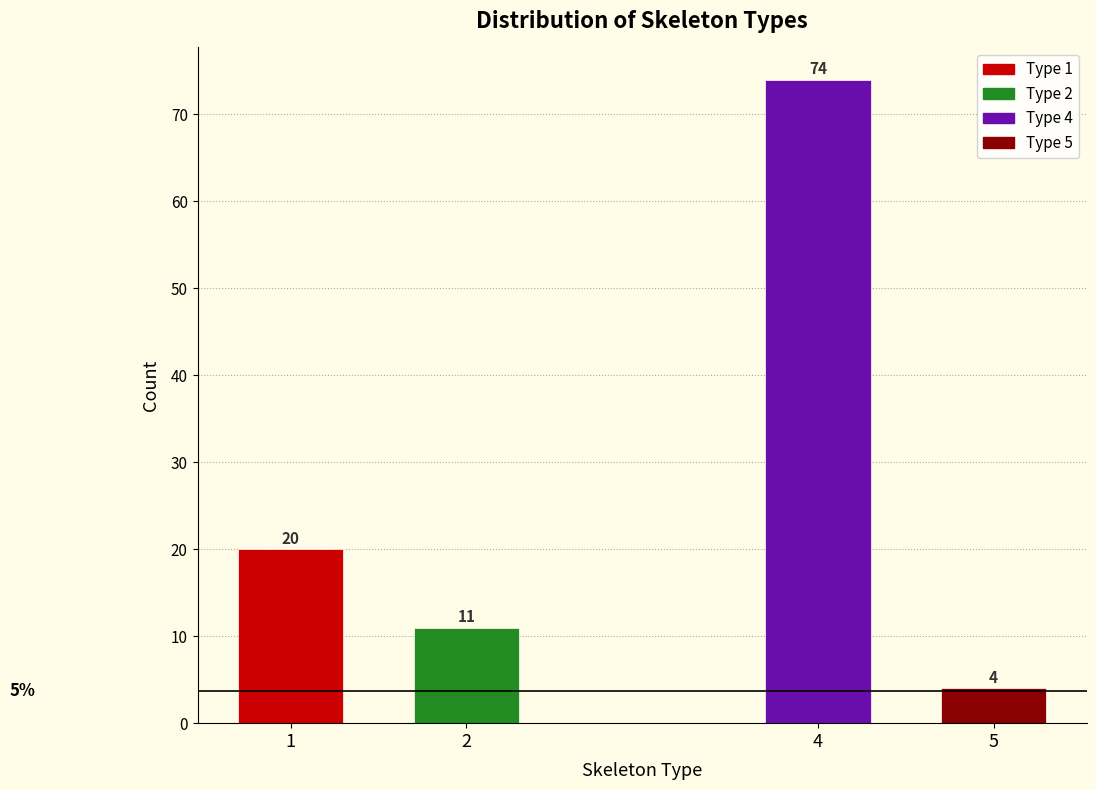

Reading left to right, what are all the values shown in this chart?

20	11	74	4